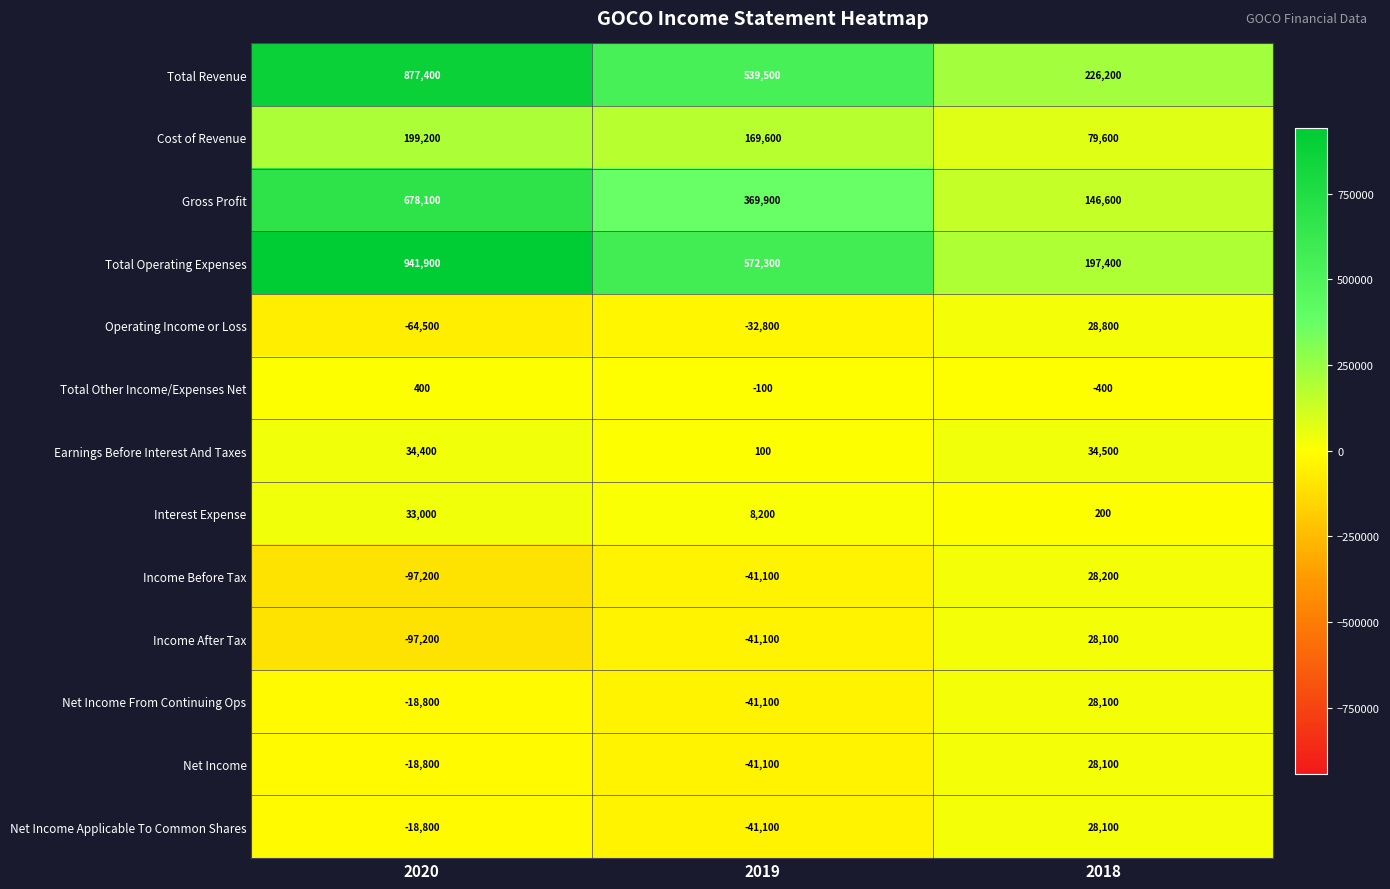

Which series has the widest spread of values?

Total Operating Expenses